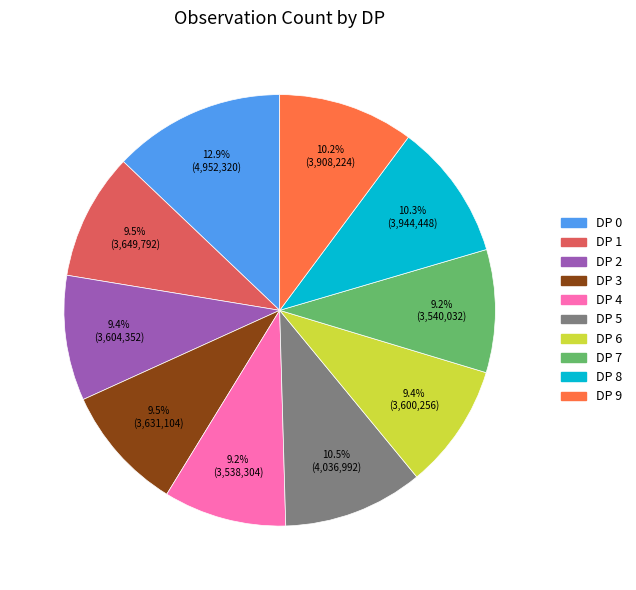

To the nearest percent, what is the average slice percentage?

10%